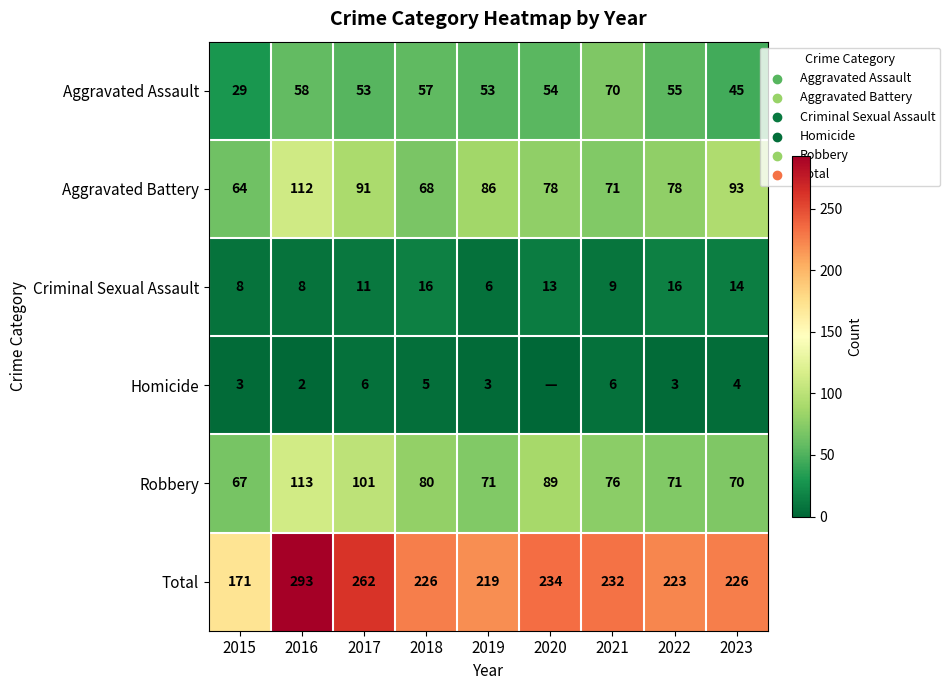

The Aggravated Assault series shows 12 at 2018. True or false?

False